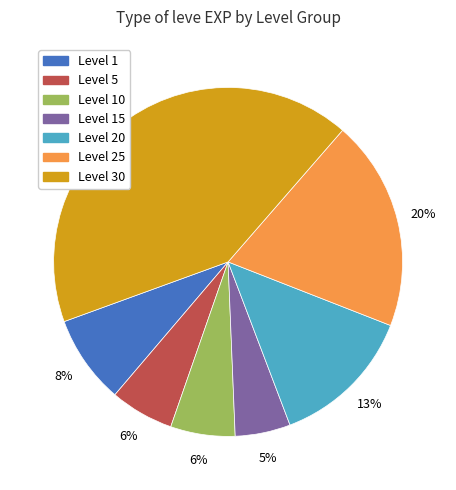

To the nearest percent, what is the average slice percentage?

14%